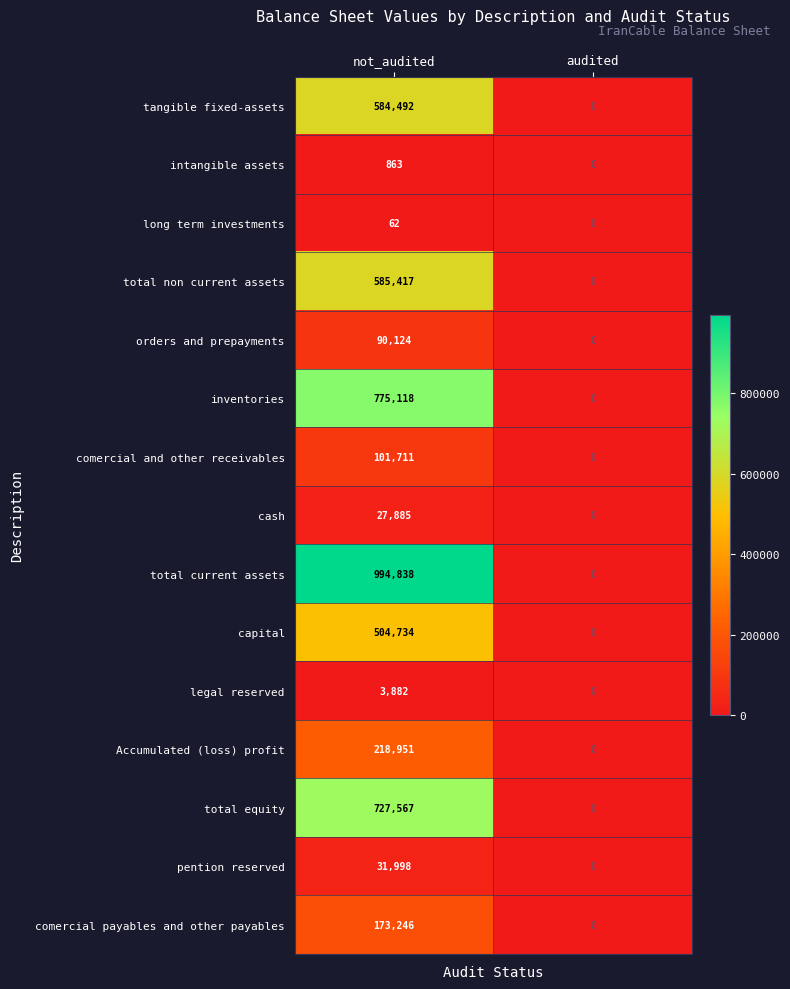

At how many categories does at least one series exceed 500822?

1